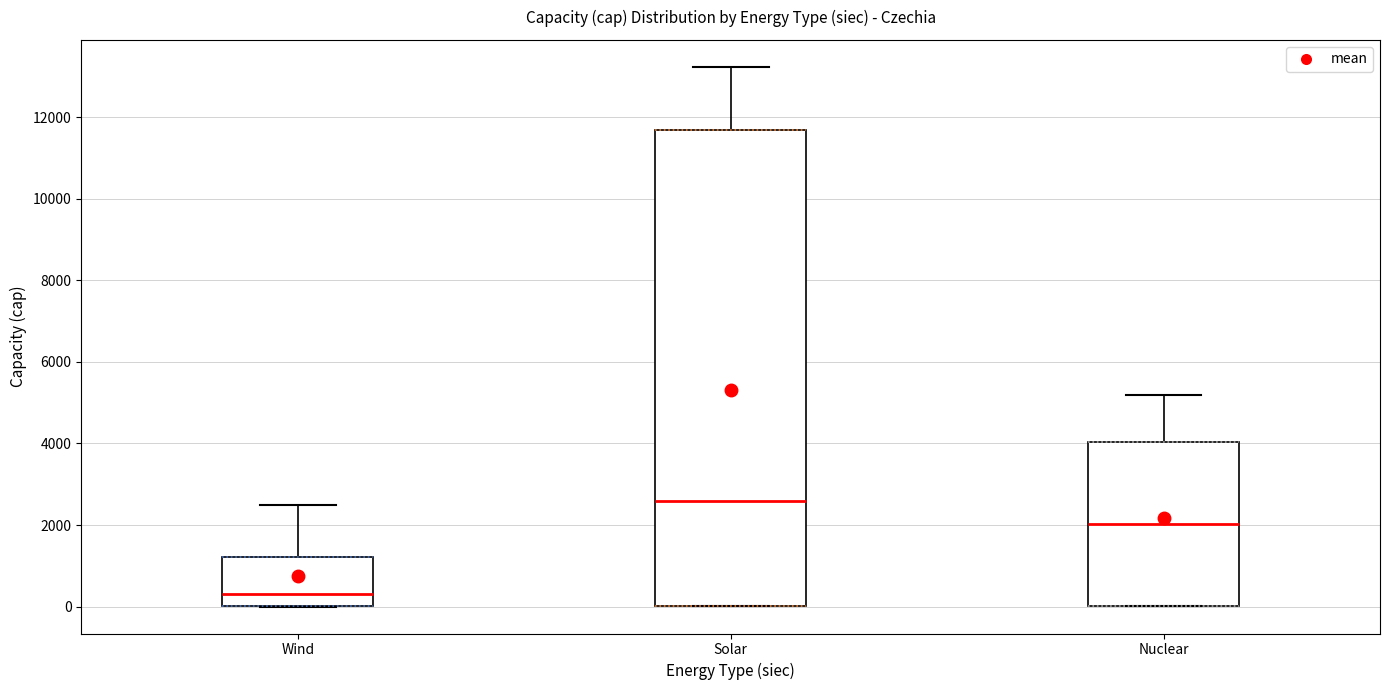

Reading left to right, transcribe this box plot: for each box, give where its median line is, the range the box spans, and where its two whiskers end, as read against the y-axis. The values are not printed on the chart, so give them approximately, as read against the axis.

Wind: median 400, box 0 to 1200, whiskers 0 to 2600
Solar: median 2600, box 0 to 11600, whiskers 0 to 13200
Nuclear: median 2000, box 0 to 4000, whiskers 0 to 5200